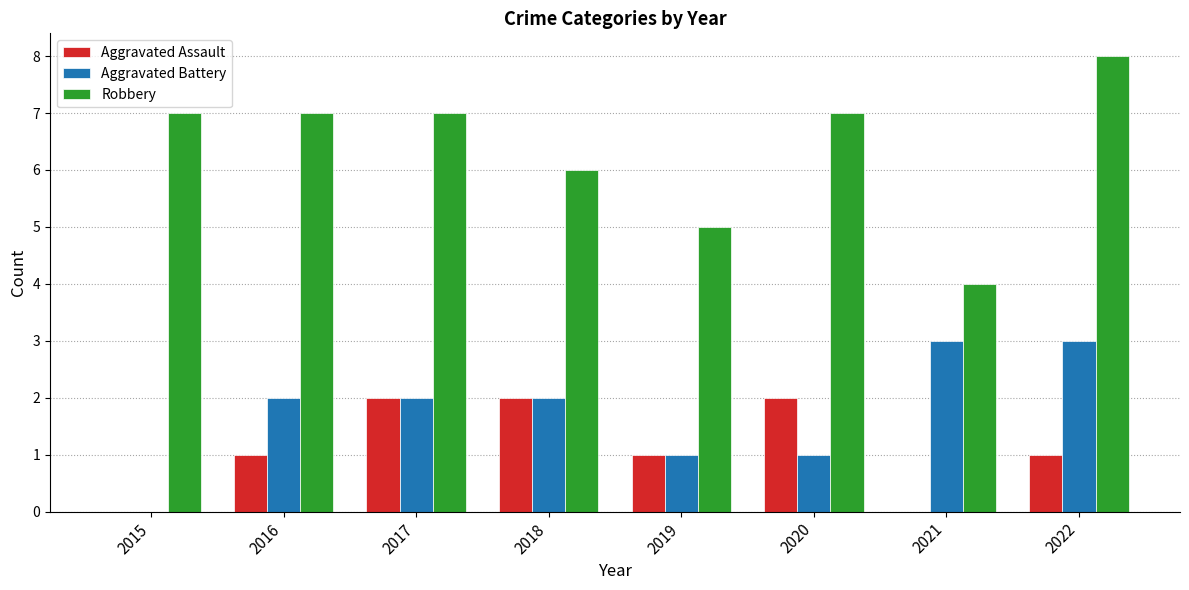

Is the value of Aggravated Assault at 2020 greater than the value of Robbery at 2016?

No